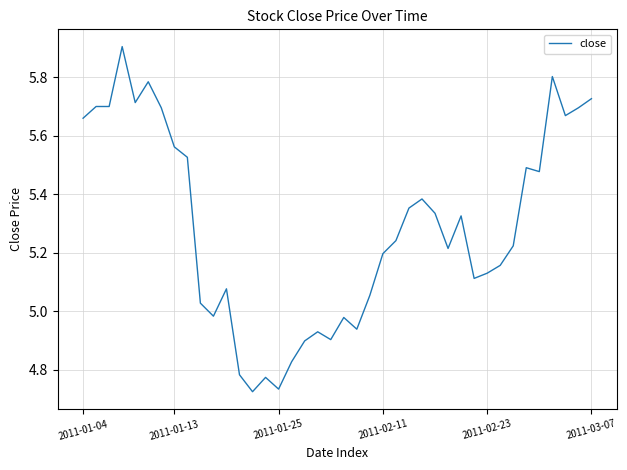

What is the maximum value shown in the chart?

5.9